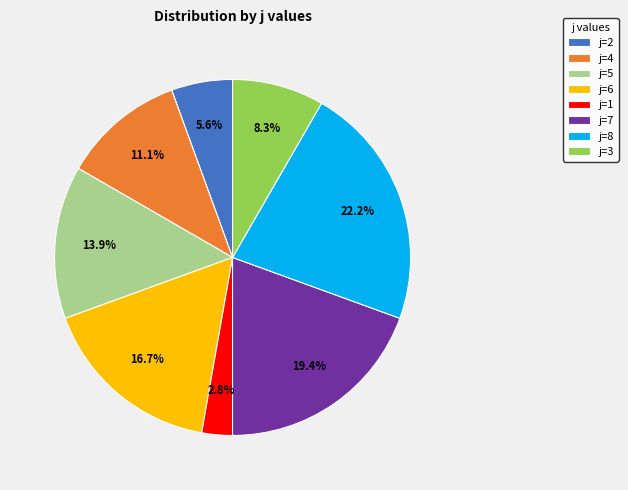

To the nearest percent, what is the difference between the largest and smallest slice percentages?

19%